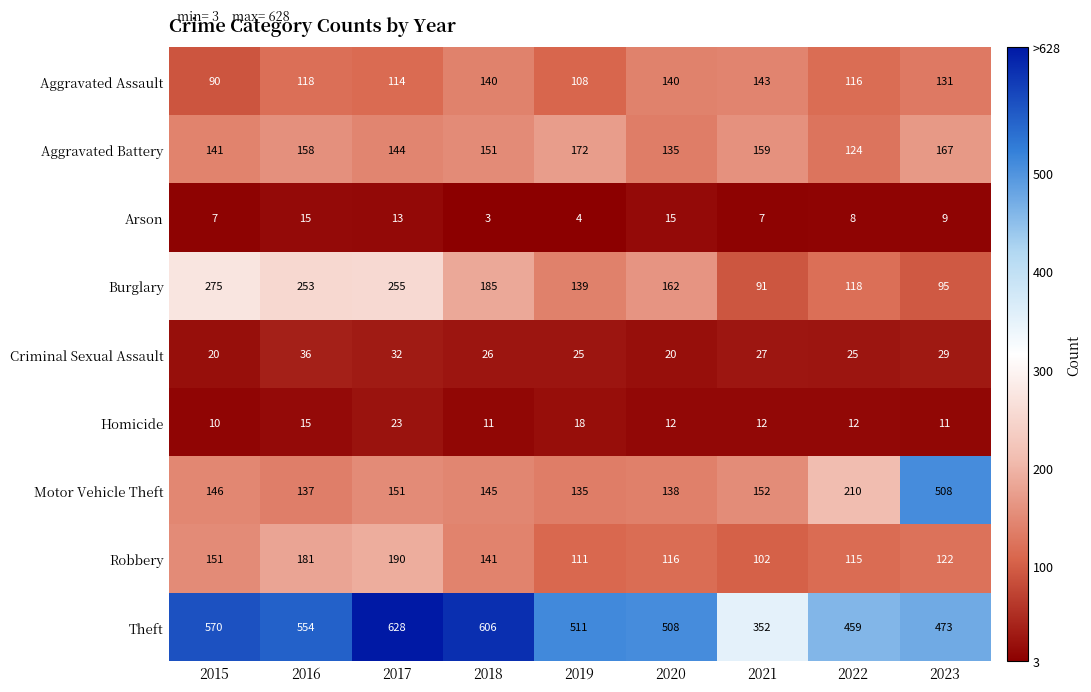

Count the number of data series in this chart.

9